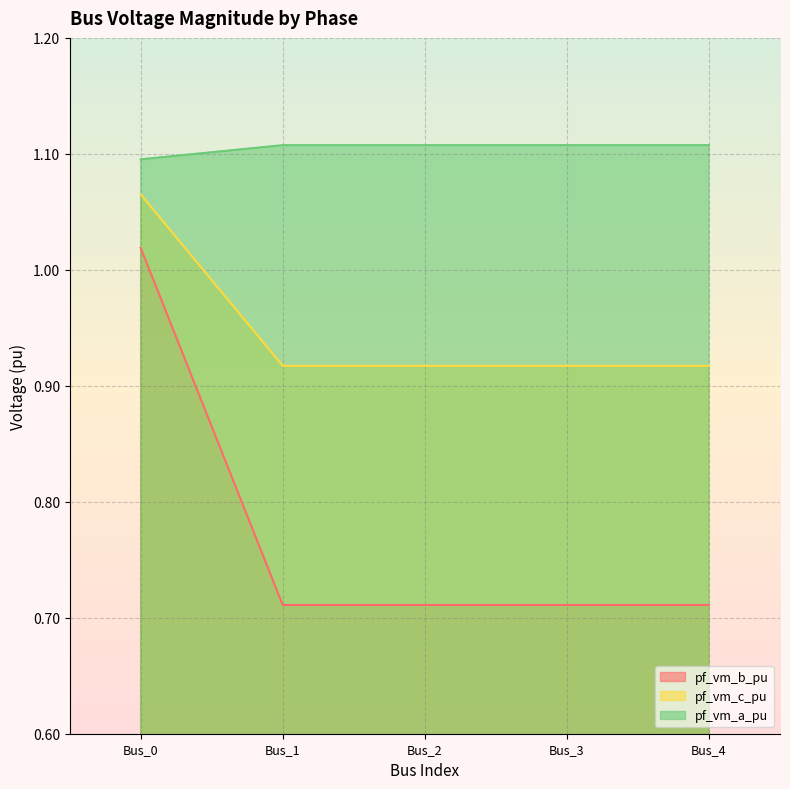

How many data points does each series have?

5